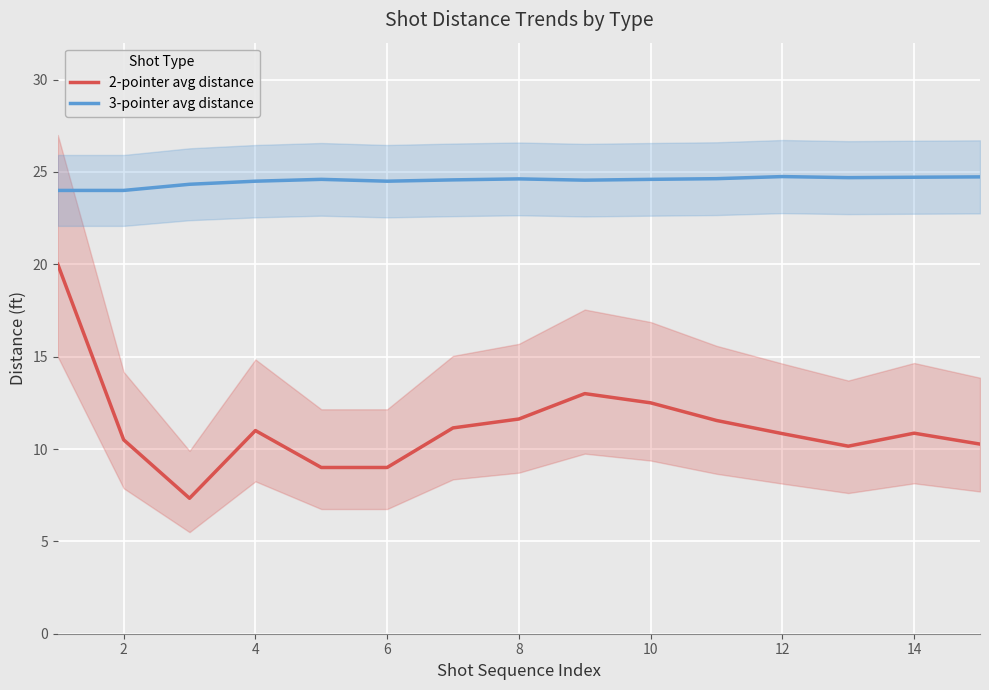

Is it true that 3-pointer avg distance equals 5.1 at 6?

False